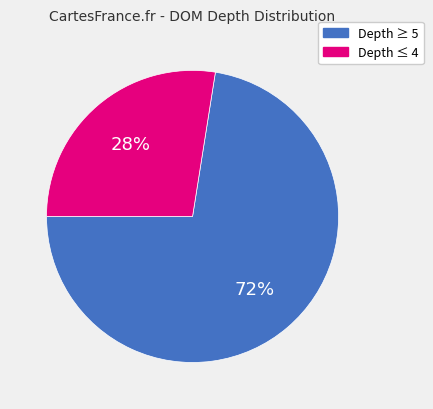

To the nearest percent, what is the average slice percentage?

50%